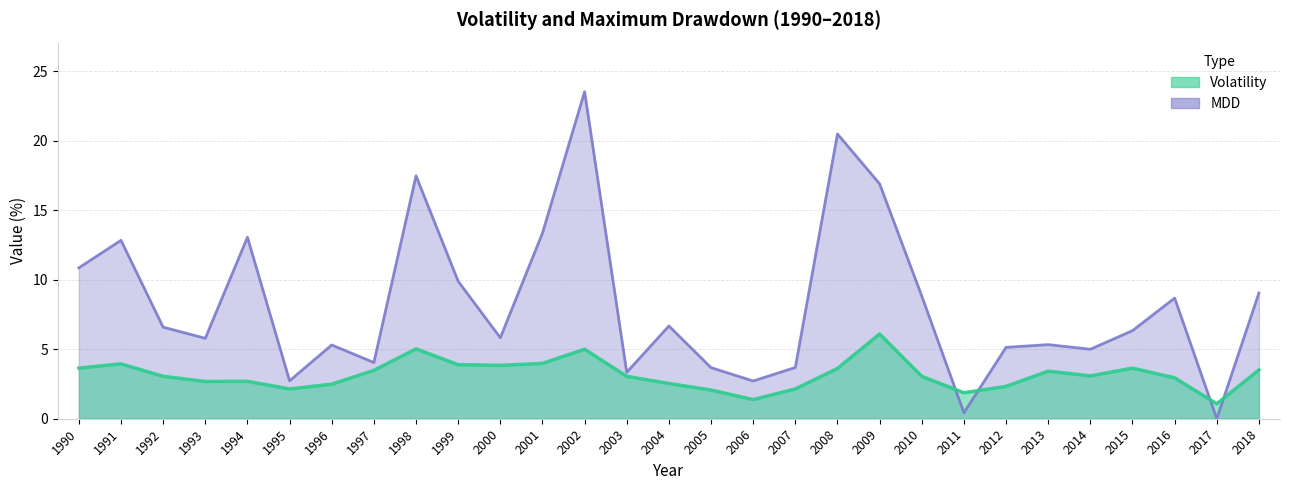

True or false: MDD has a value of 13.1 at 2017.

False